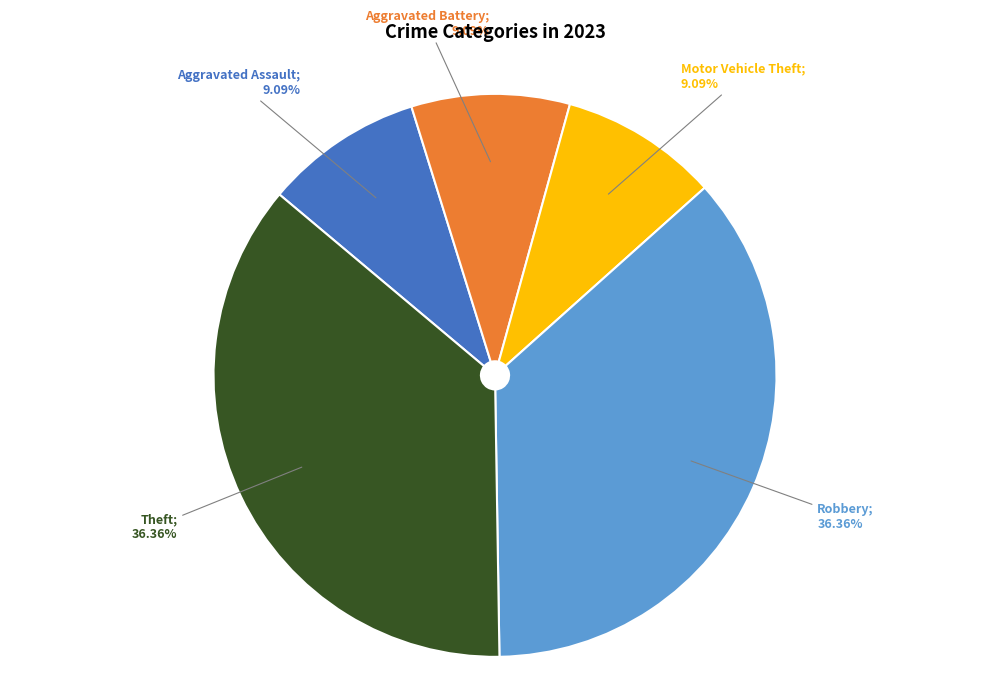

Is there any slice that represents more than half of the pie?

No